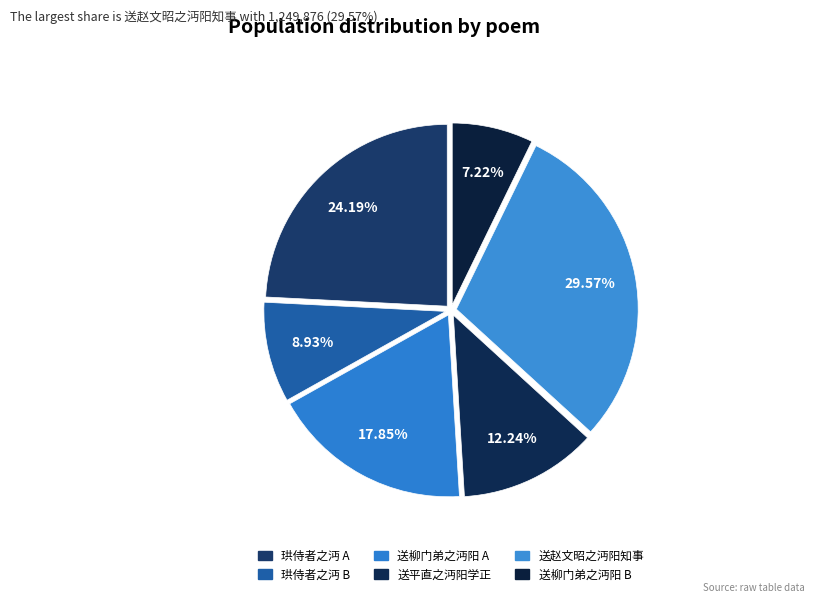

Rank the categories by value from lowest to highest.

送柳门弟之沔阳 (304996), 珙侍者之沔 (377455), 送平直之沔阳学正, 送柳门弟之沔阳 (754434), 珙侍者之沔 (1022593), 送赵文昭之沔阳知事